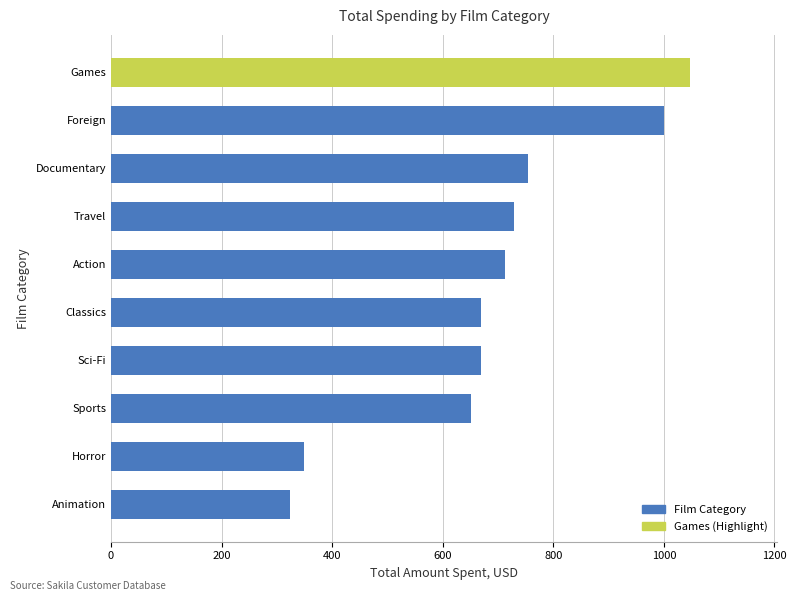

Does the chart contain stacked bars?

No